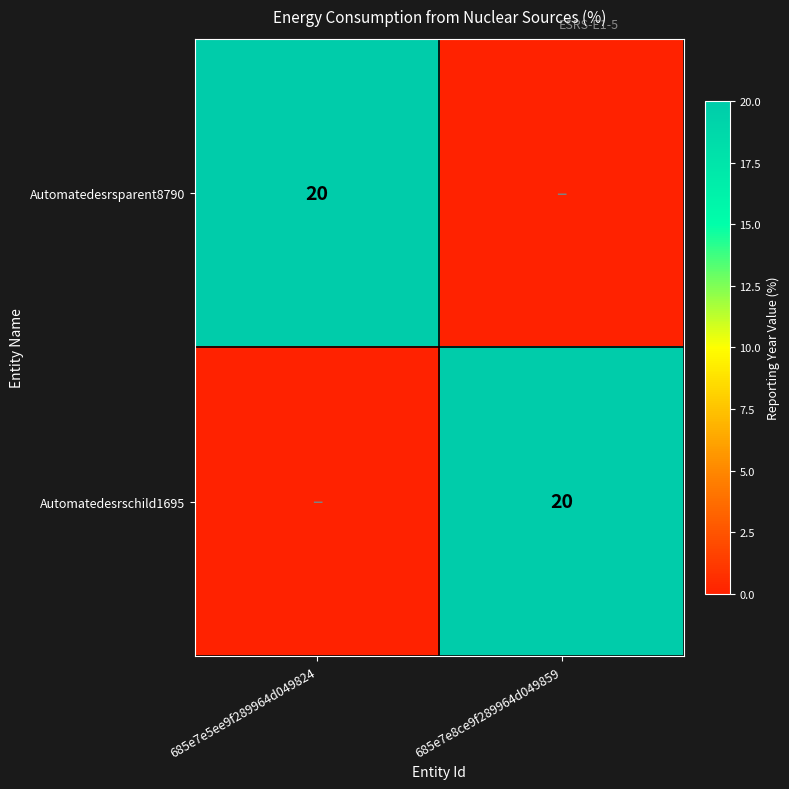

At how many categories does at least one series exceed 5?

2